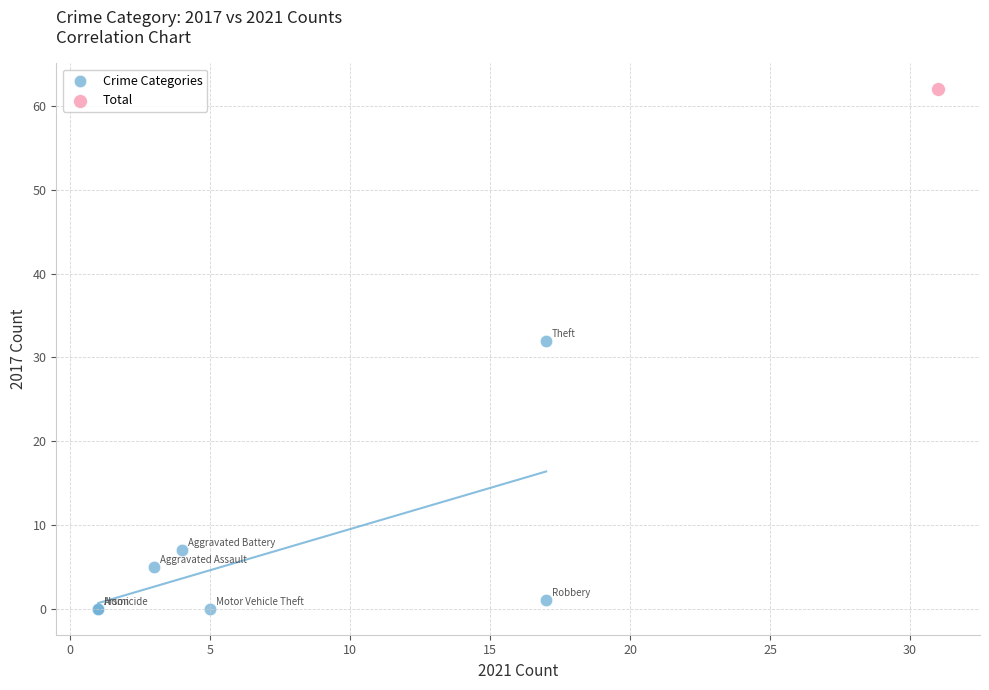

What are all the series names shown in the legend?

Crime Categories, Total